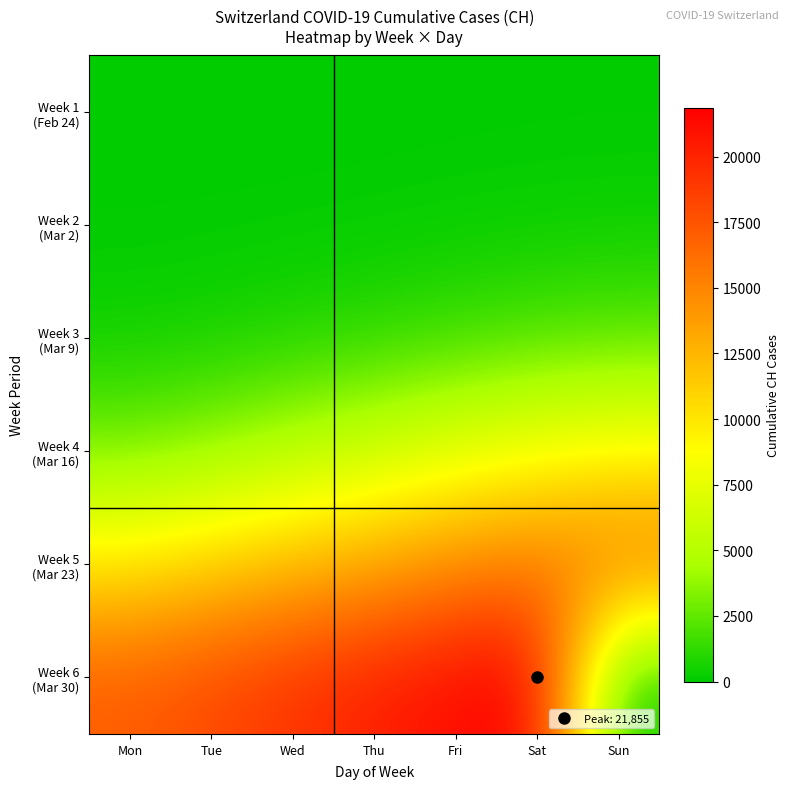

At Sat, list the series in order from smallest to largest.

Week 1 (Feb 24), Week 2 (Mar 2), Week 3 (Mar 9), Week 4 (Mar 16), Week 5 (Mar 23), Week 6 (Mar 30)